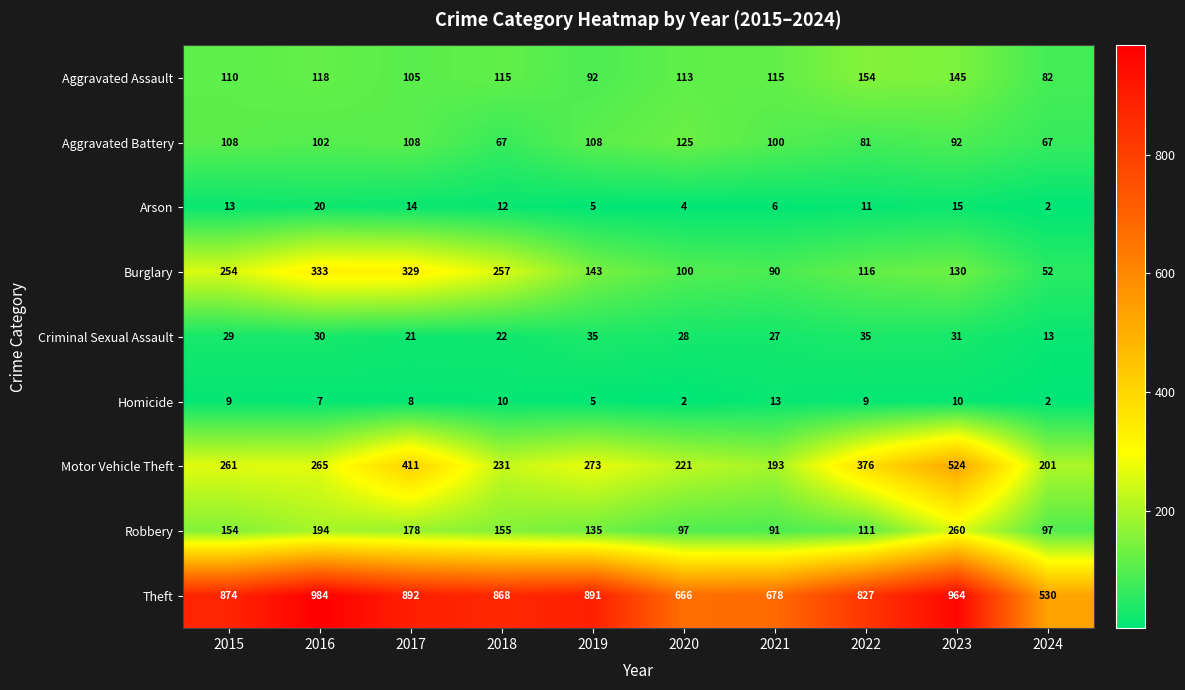

What is the sum of all Homicide values?

75